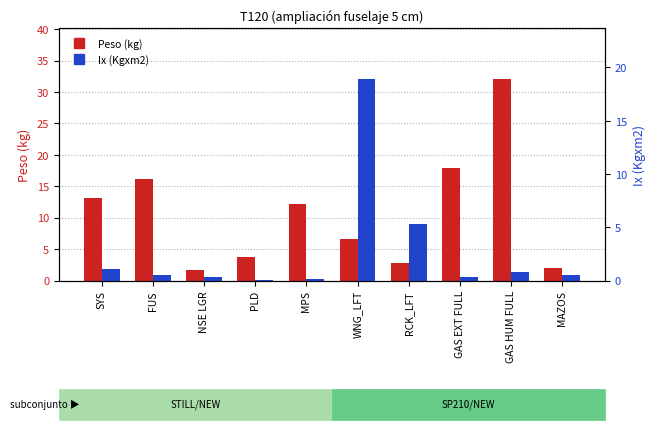

Is it true that Ix (Kgxm2) equals 0.8 at GAS HUM FULL?

True